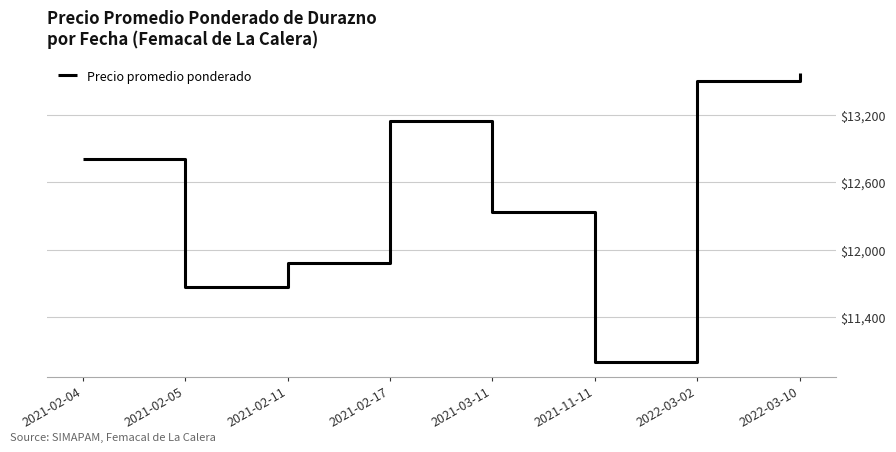

At which category does the data reach its first local valley?

2021-02-05